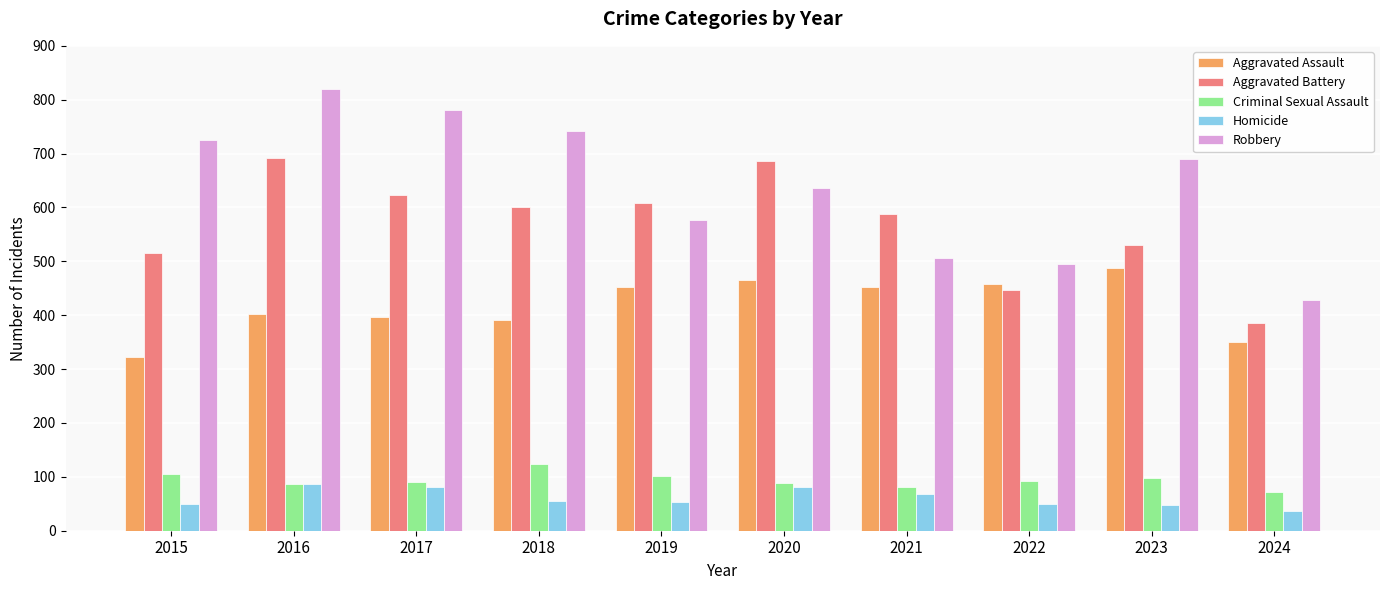

How many bars are there in each group?

5